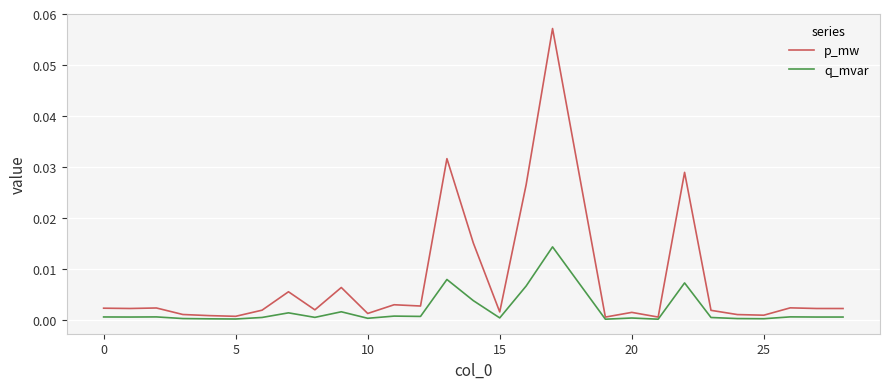

Which series has the largest total across all categories?

p_mw